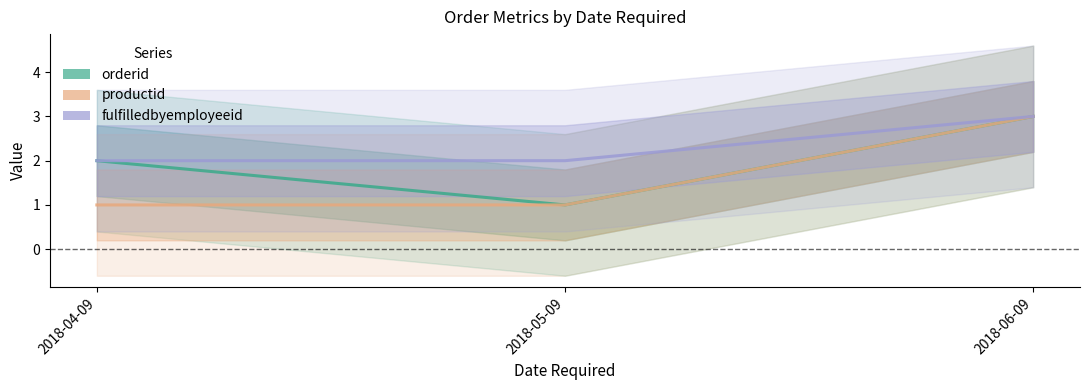

At how many categories does at least one series exceed 1?

3